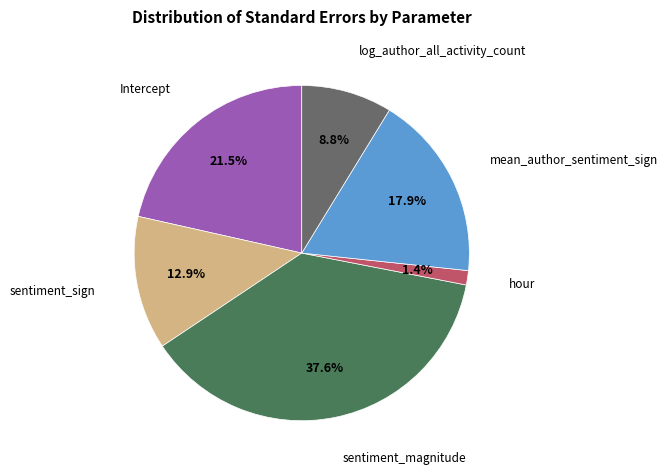

The sentiment_magnitude slice represents 33% of the pie. True or false?

False